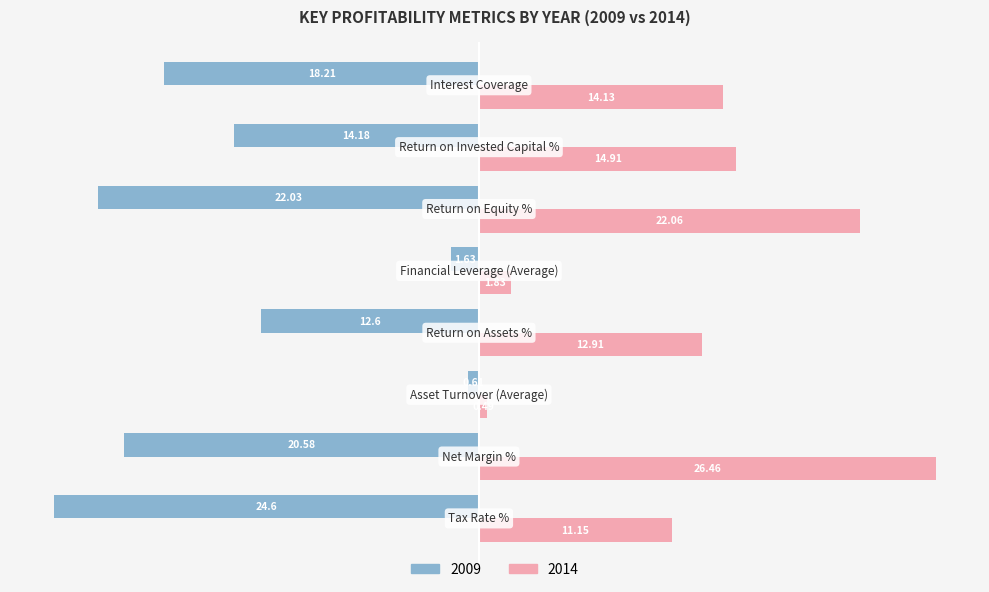

What is the sum of all 2014 values?

103.9